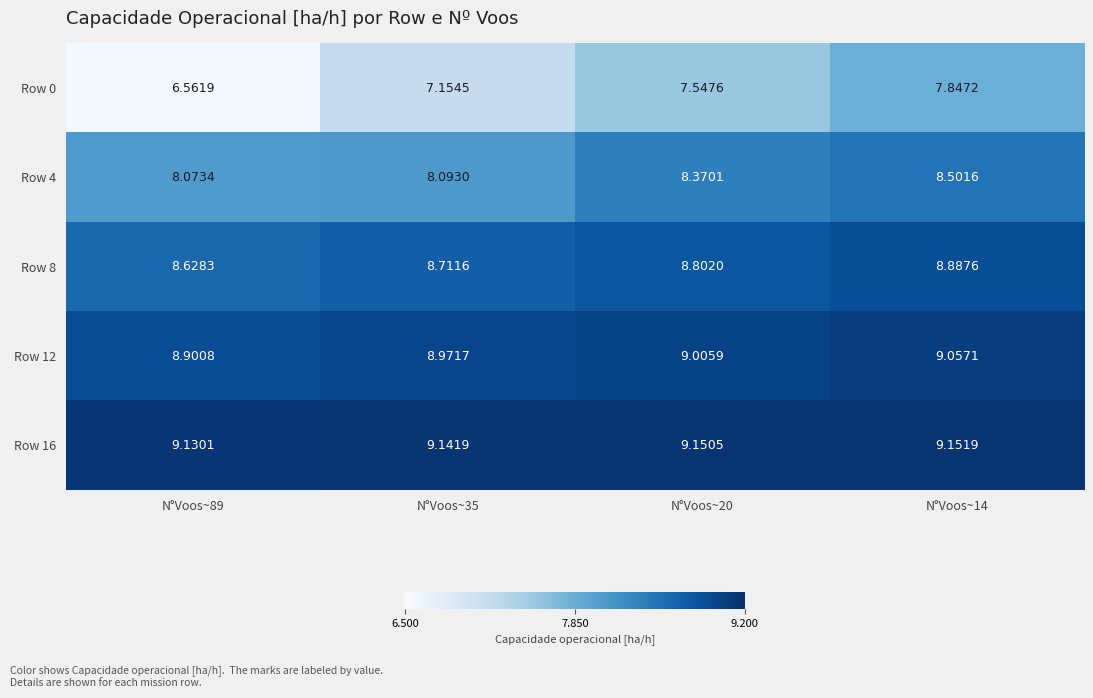

Rank the series by their maximum value, from highest to lowest.

Row 16, Row 12, Row 8, Row 4, Row 0